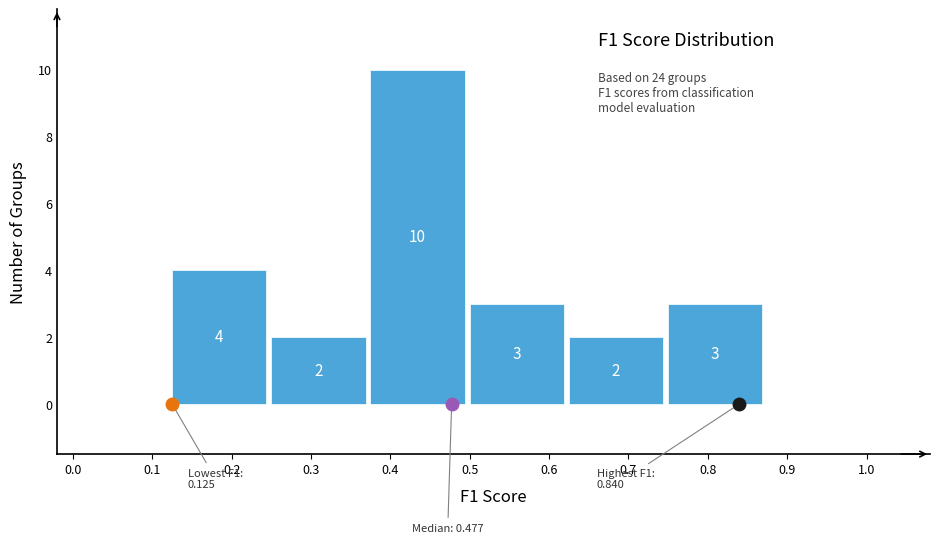

Over which range of the x-axis is the bar tallest?

0.375 to 0.500